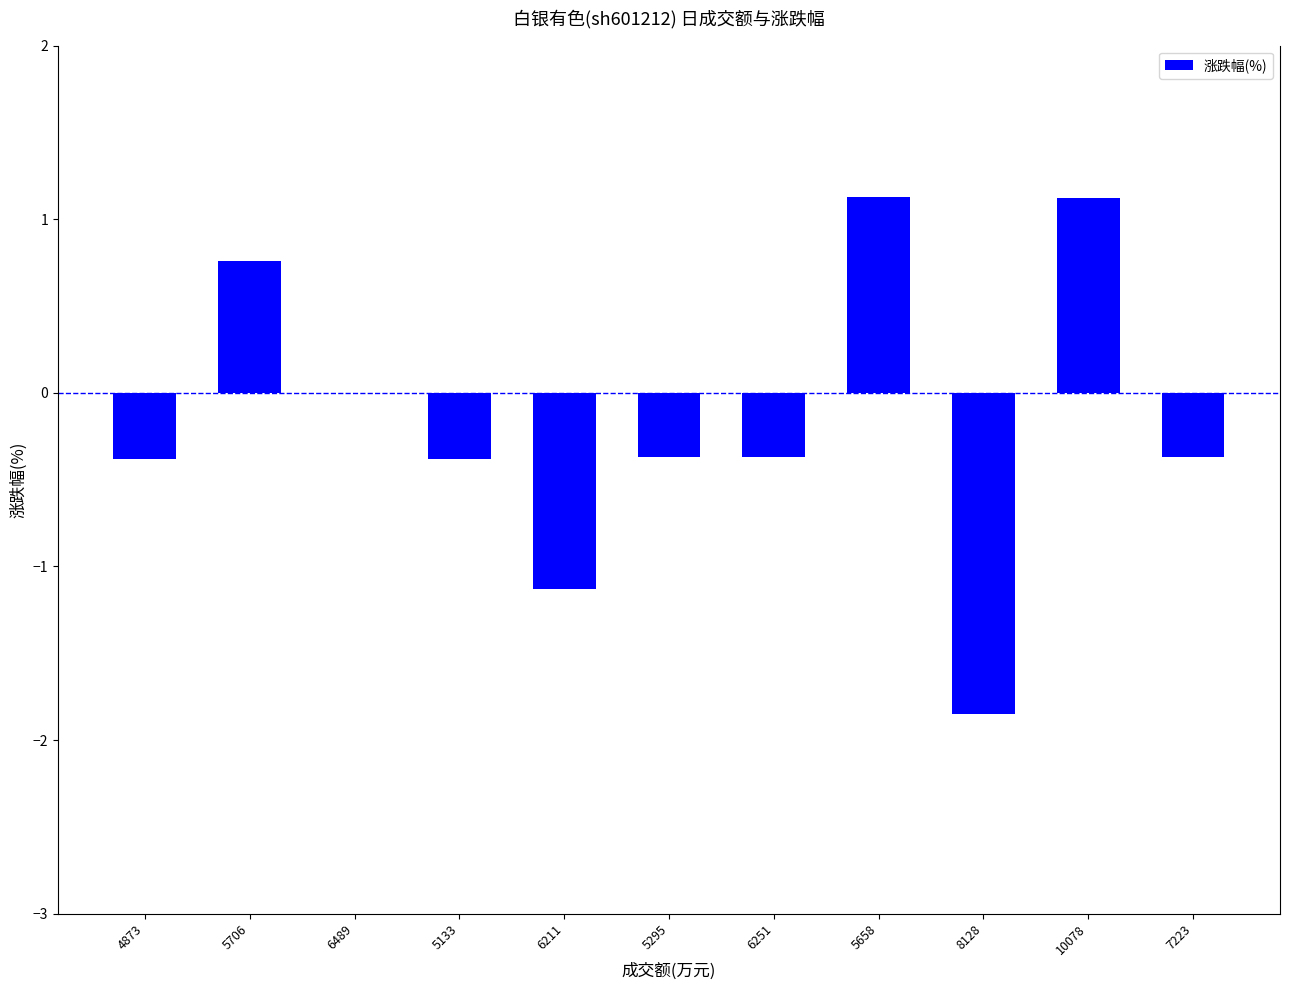

What is the change in value from 4873 to 6489?

+0.4